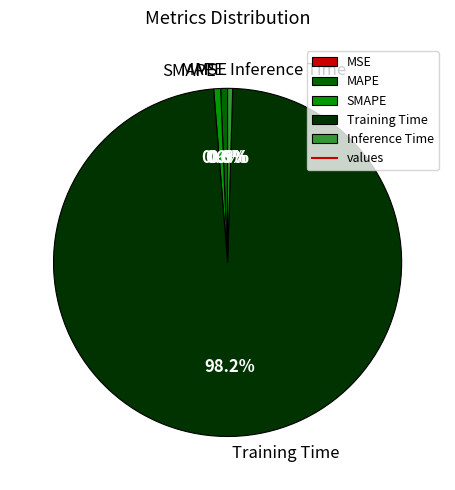

To the nearest percent, what is the difference between the largest and smallest slice percentages?

98%